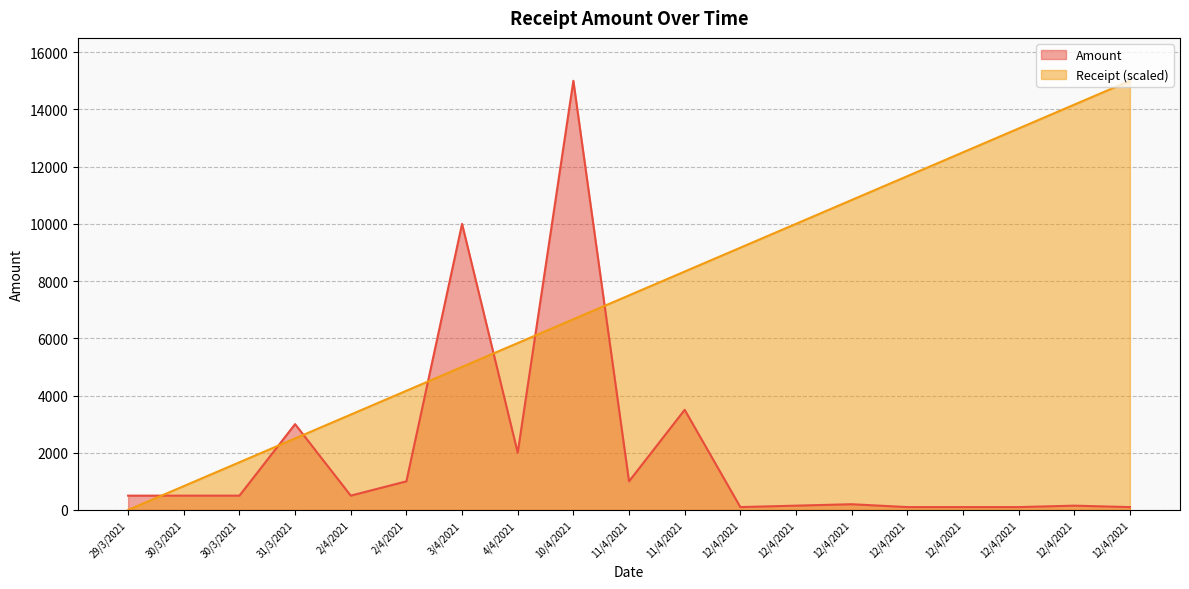

Where is the first local maximum for Amount?

31/3/2021